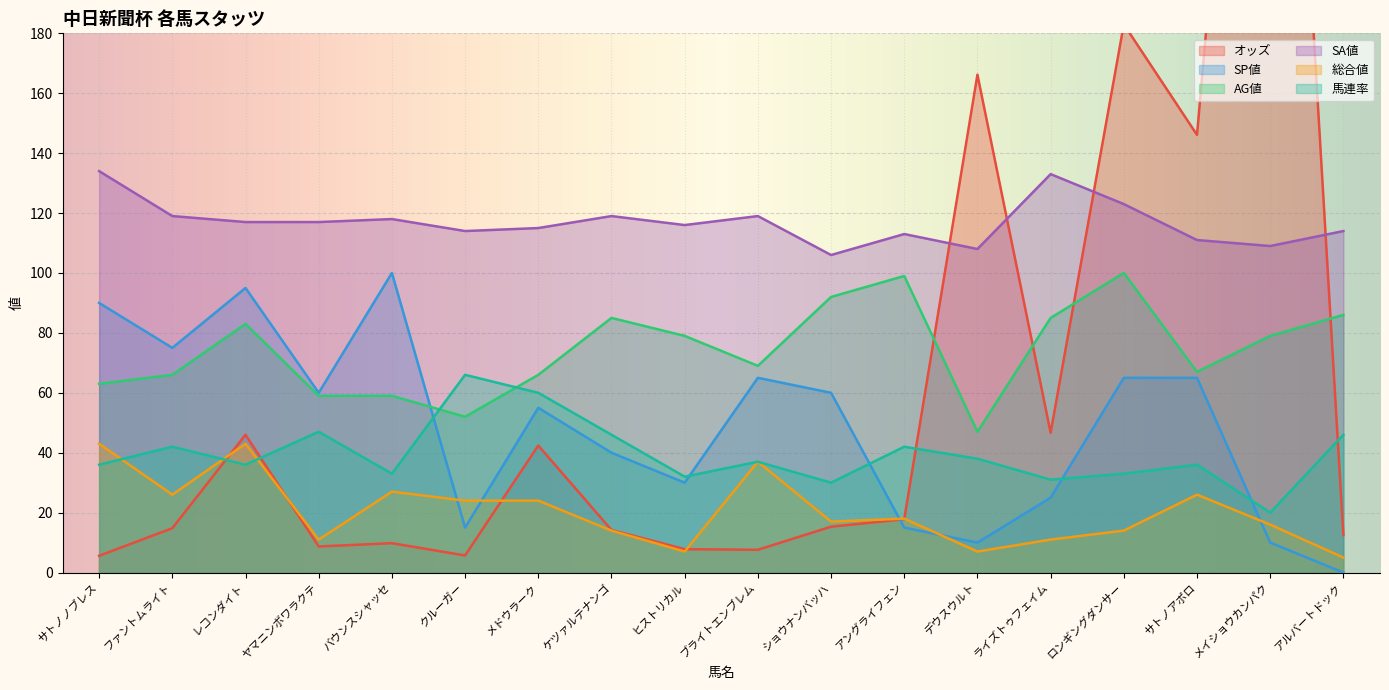

At how many categories does at least one series exceed 298?

1